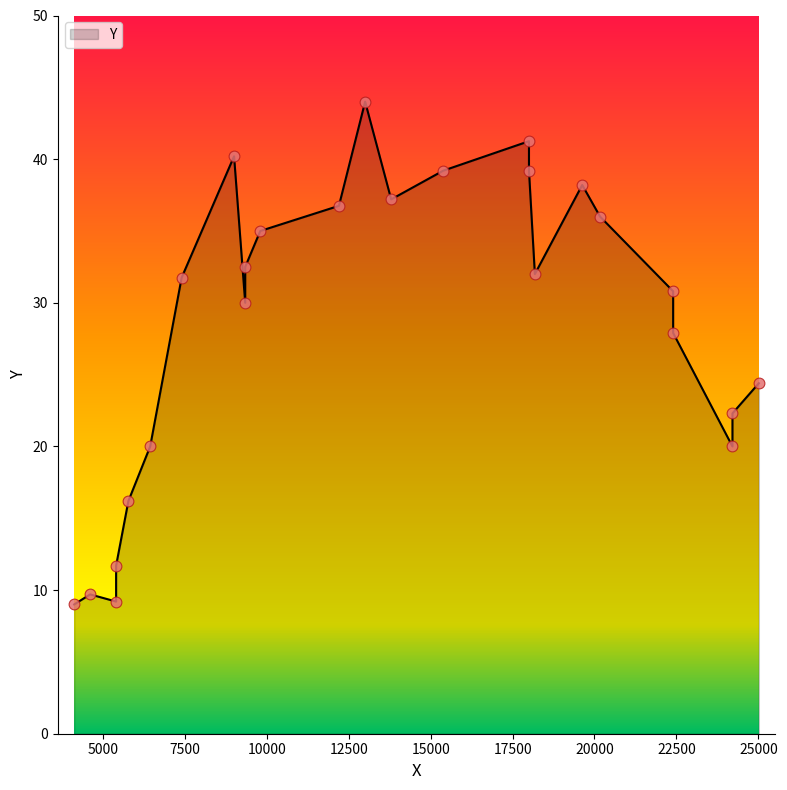

Which has a higher value, 18180 or 24210?

18180